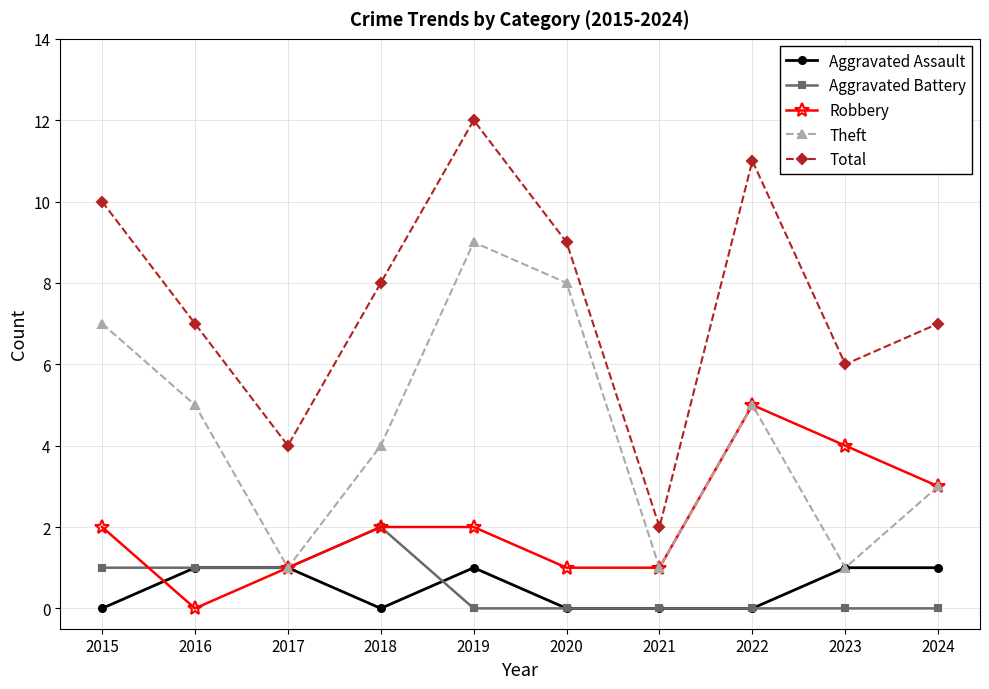

What is the difference between the highest and lowest values at 2020?

9